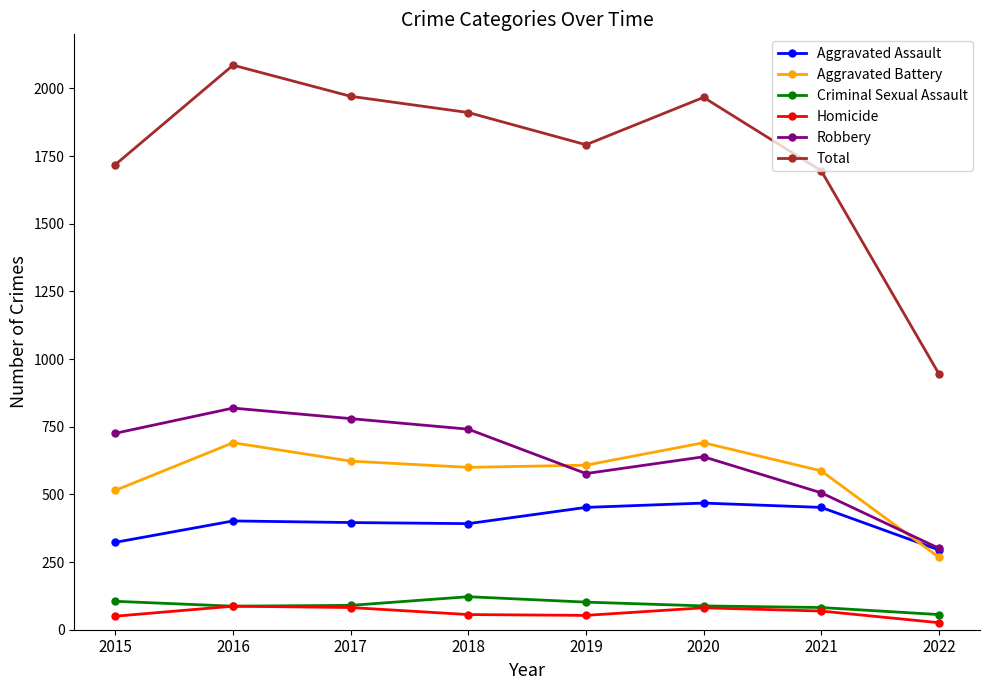

What is the minimum value for Total?

946